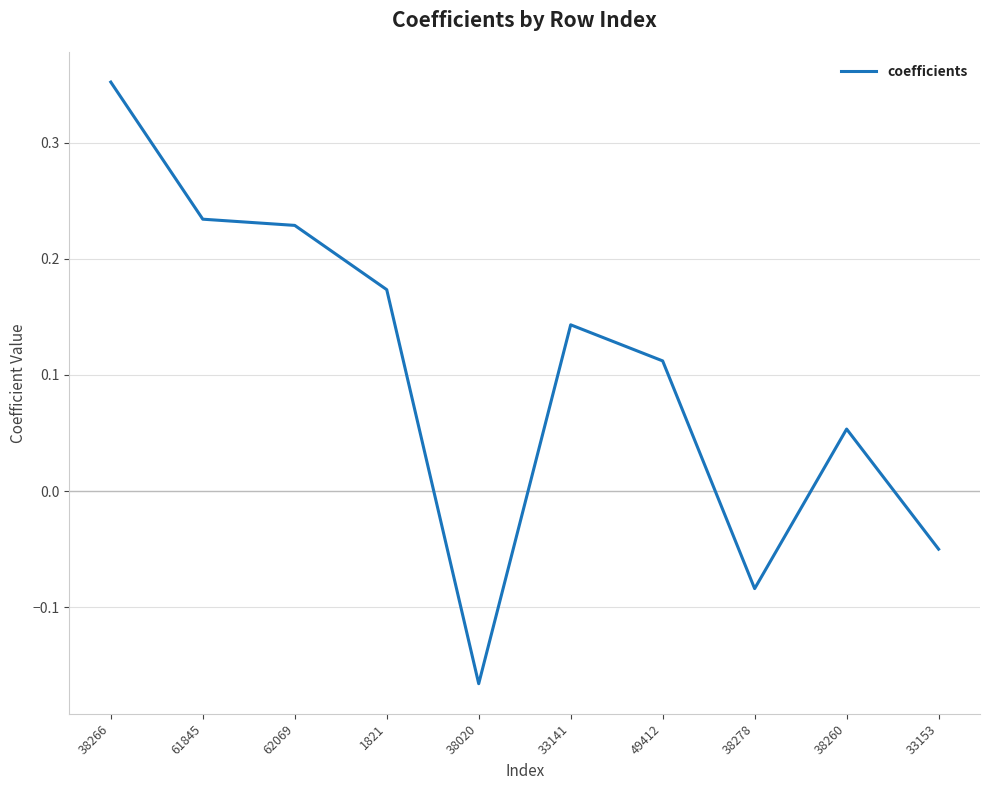

True or false: there are more than 1 points higher than both neighbors.

True